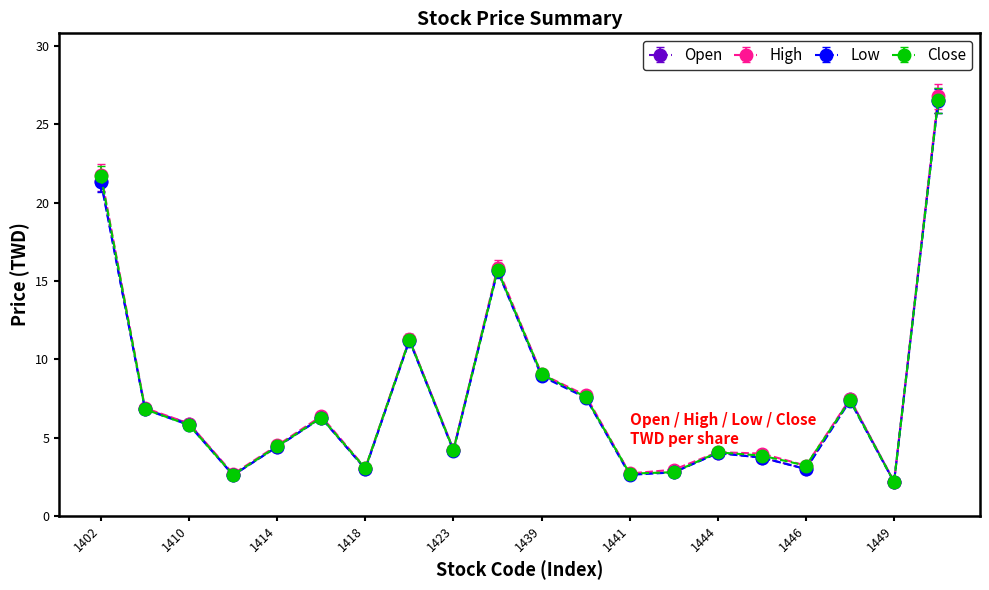

At how many categories does at least one series exceed 15?

3